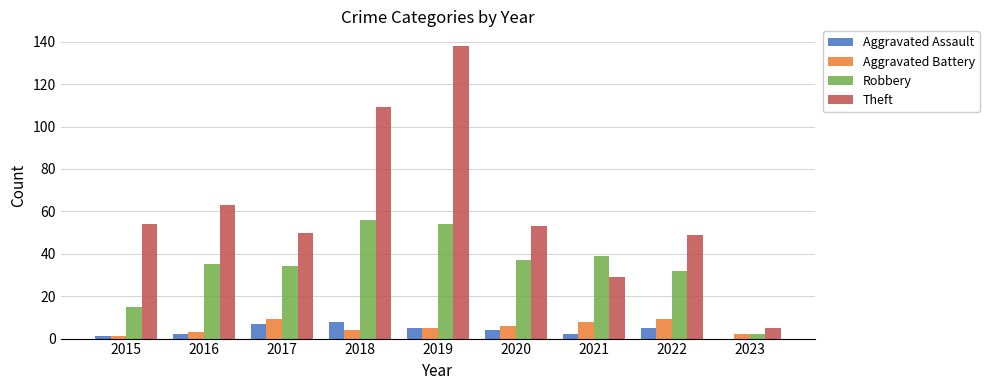

What is the total value across all series at 2022?

95